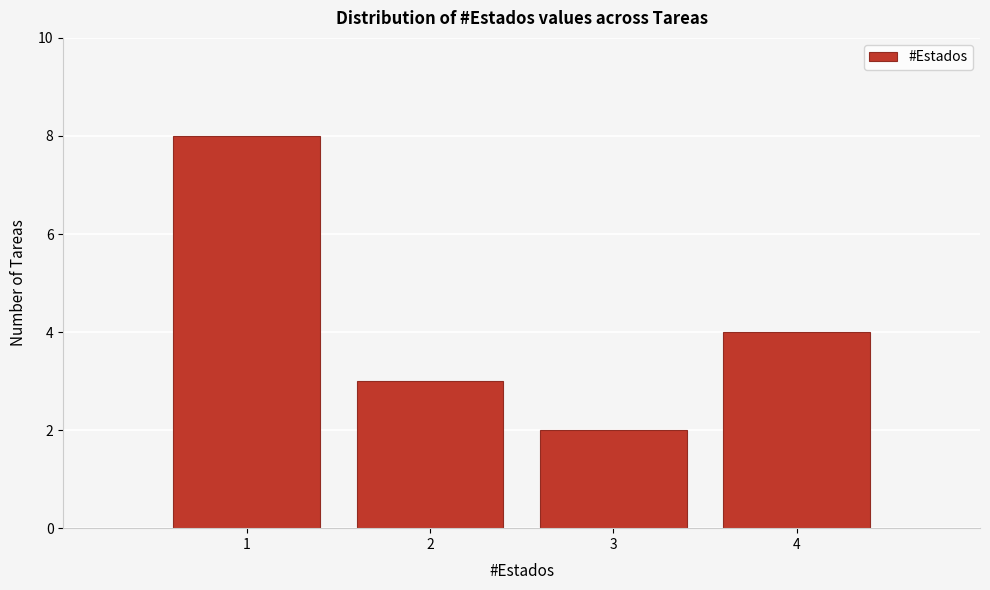

Reading left to right, list every bar in this chart as the range it spans on the x-axis followed by its height. The values are not printed on the chart, so give them approximately, as read against the axis.

0.5 to 1.5: 8
1.5 to 2.5: 3
2.5 to 3.5: 2
3.5 to 4.5: 4